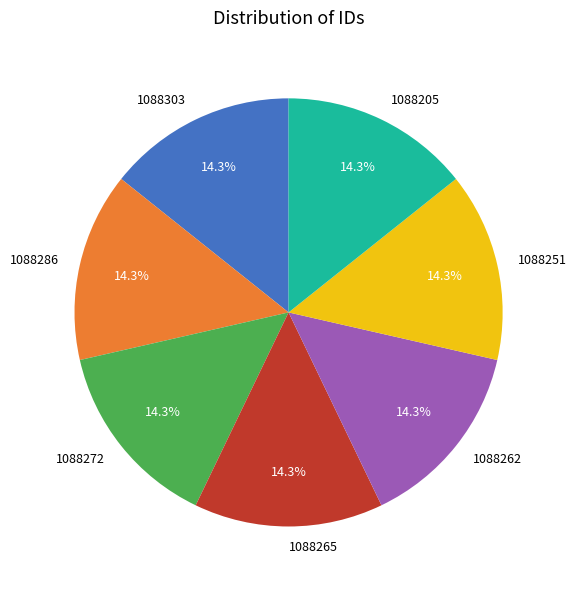

What percentage is the 1088286 slice, to the nearest percent?

14%